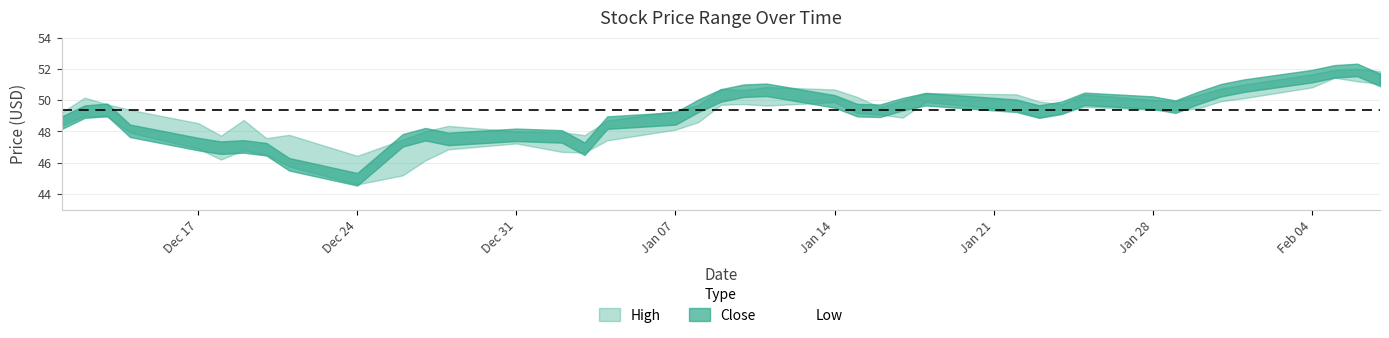

At which category does Close reach its first local valley?

2018-12-18